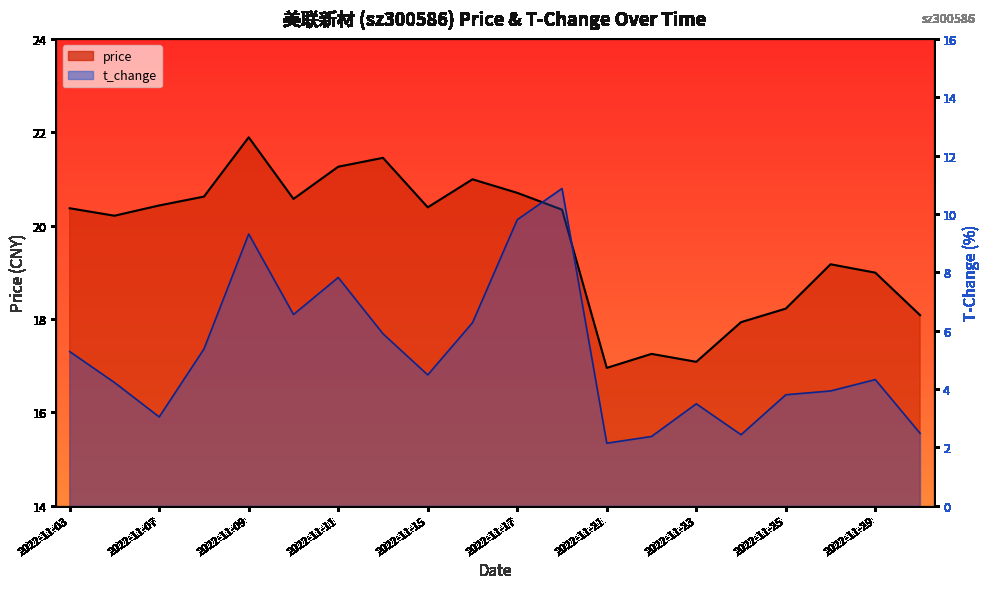

In t_change, how many points are higher than both neighbors (excluding endpoints)?

5